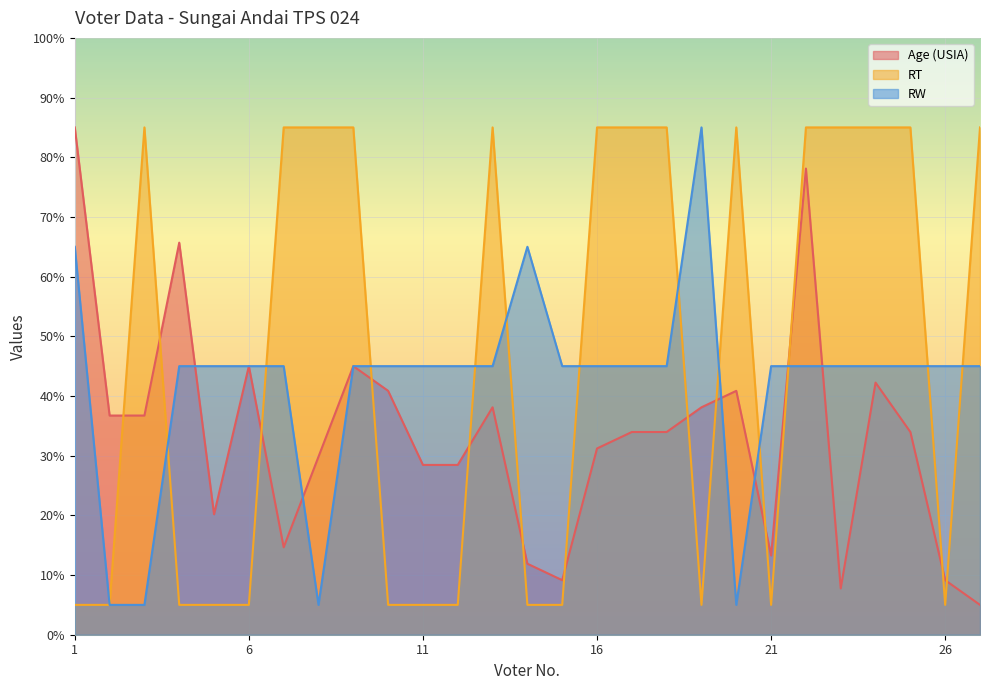

How many series are shown in this chart?

3